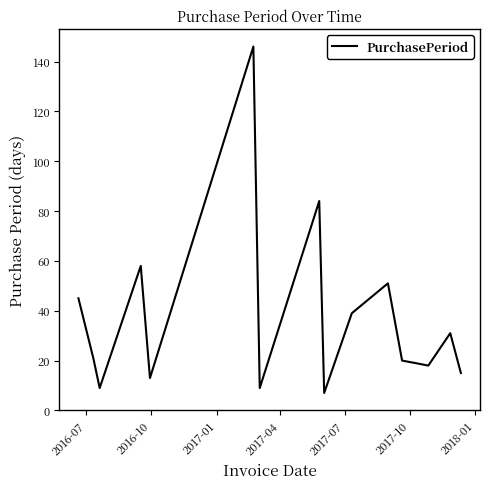

What is the difference between the maximum and minimum values?

139